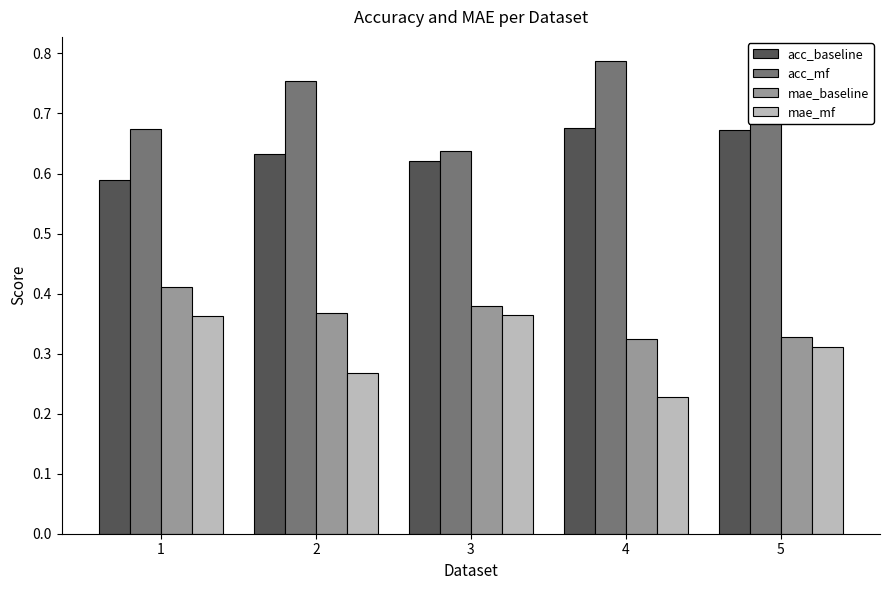

What is the total value across all series at 4?

2.0